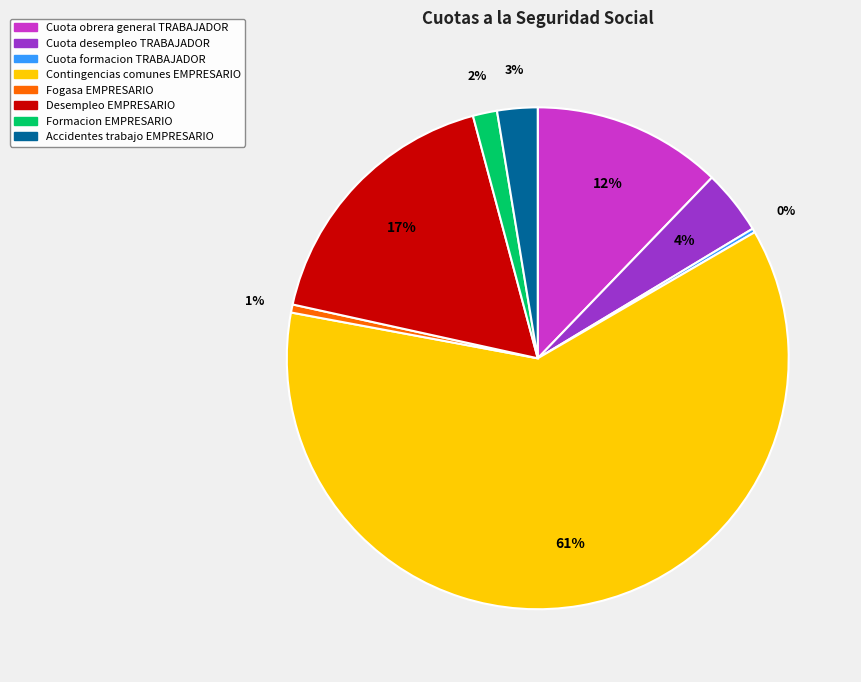

Do Contingencias comunes EMPRESARIO and Cuota desempleo TRABAJADOR together represent more than half of the pie?

Yes